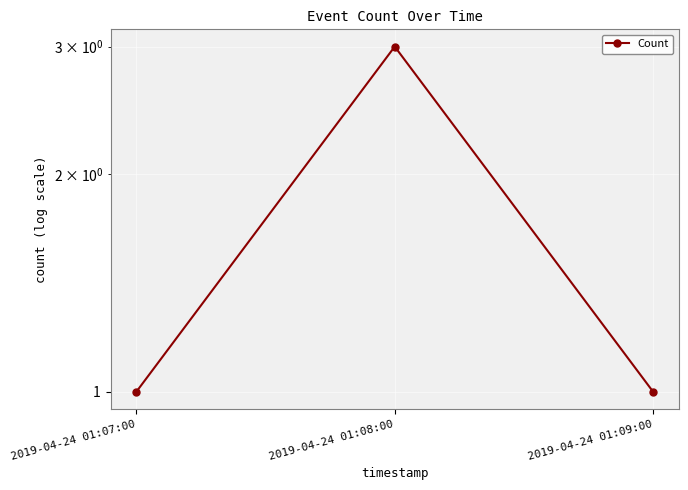

What is the label of the 3rd point from the left?

2019-04-24 01:09:00